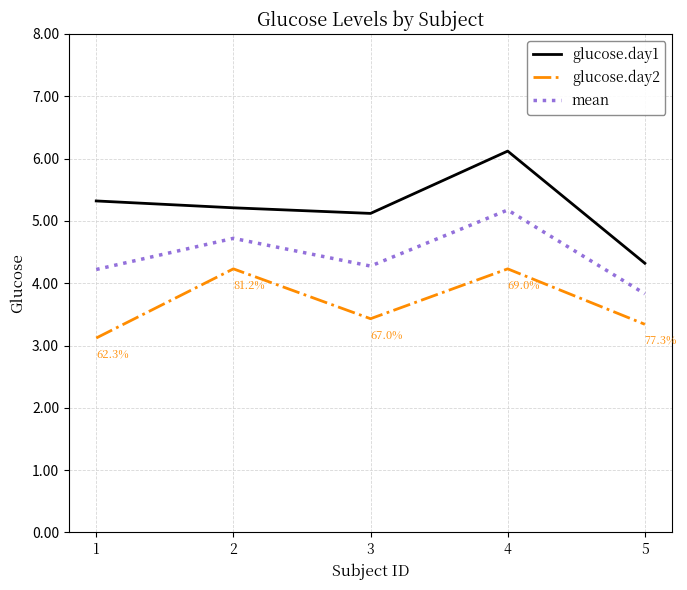

Where is the first local maximum for glucose.day2?

2